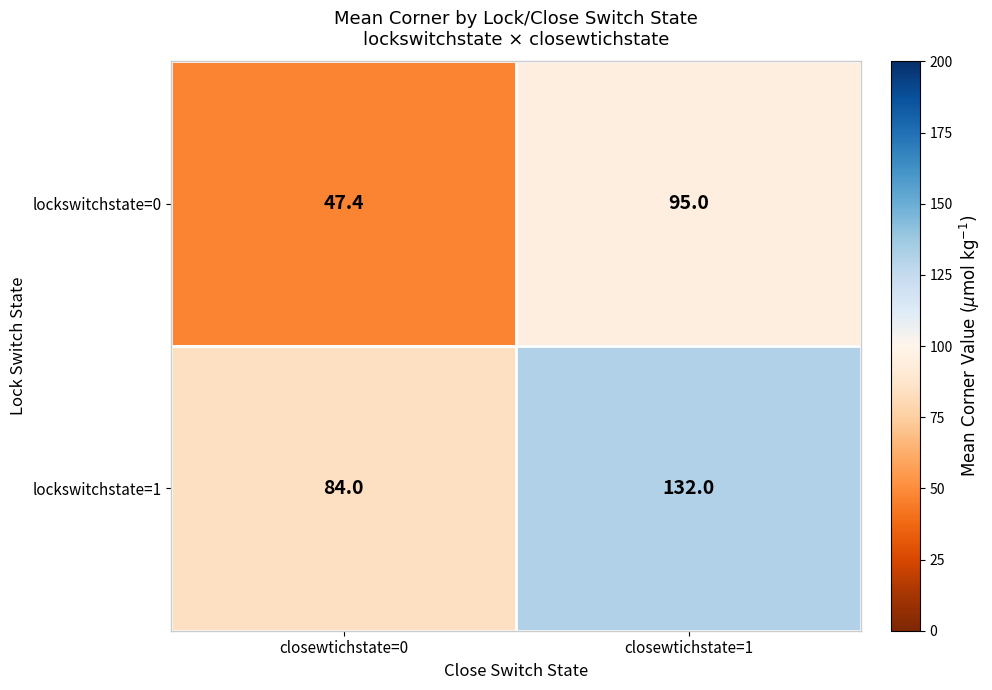

Reading left to right, list all the values displayed in this chart.

lockswitchstate=0: 47.4	95.0
lockswitchstate=1: 84.0	132.0